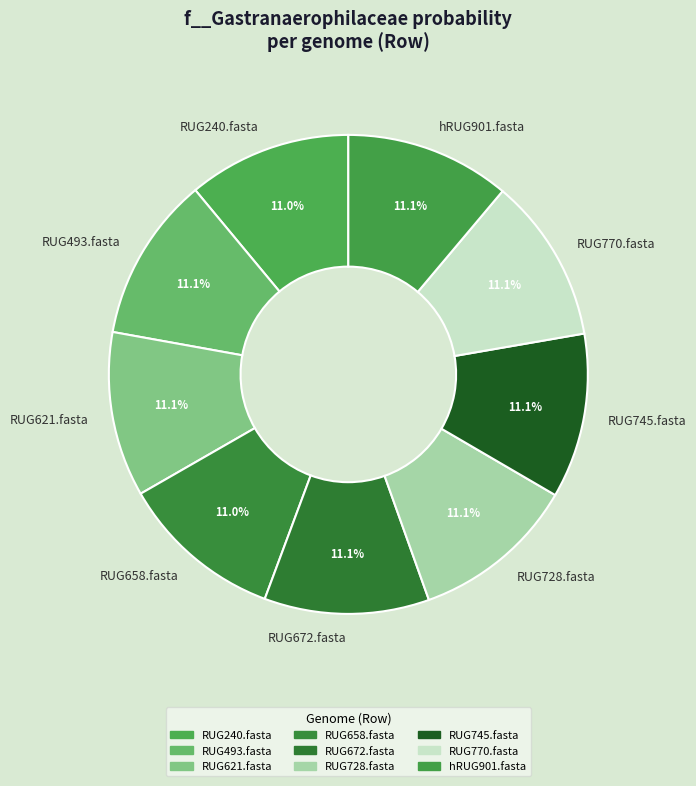

Combined, do RUG493.fasta and RUG770.fasta account for over 50%?

No